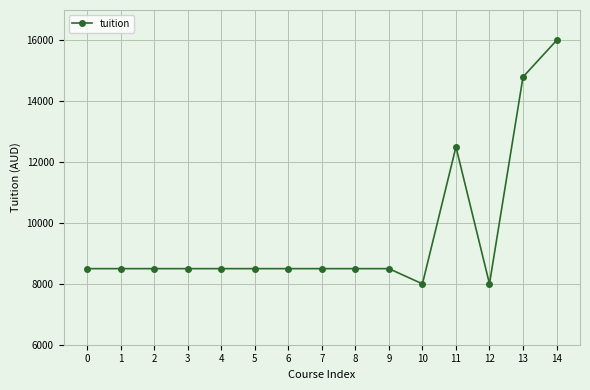

What is the value of the 13th point from the left?

8000